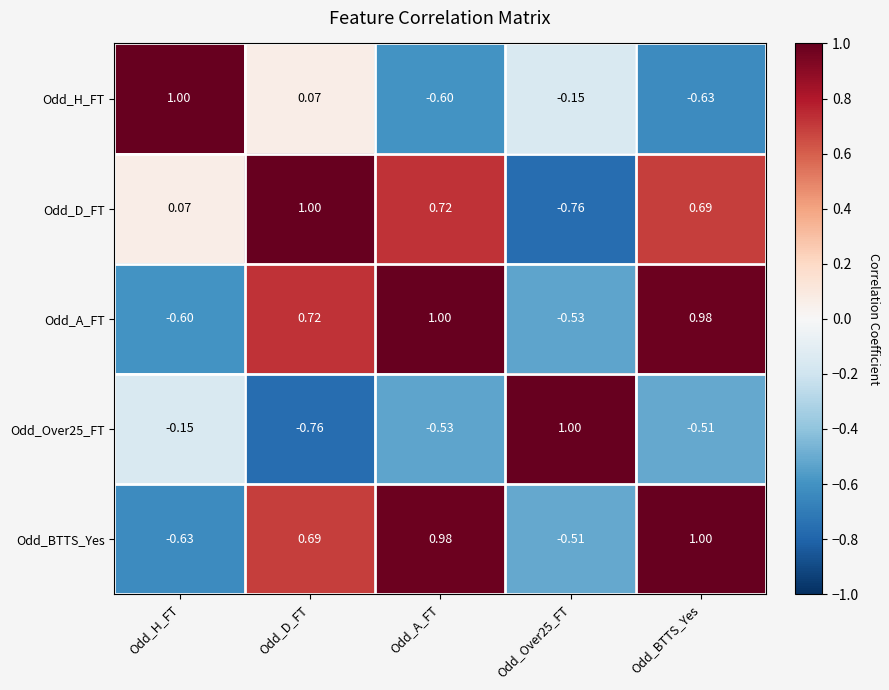

Where does the Odd_BTTS_Yes series first go above 0?

Odd_D_FT